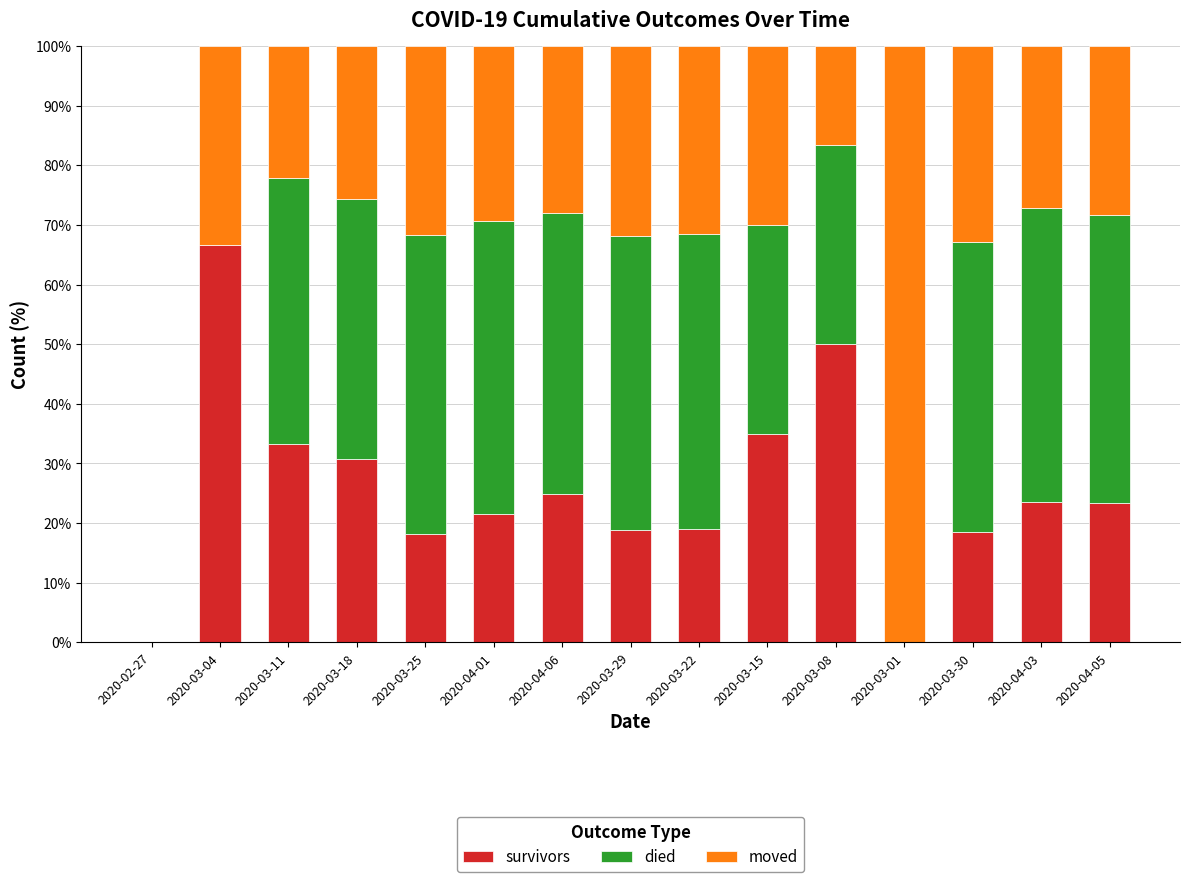

The value of survivors at 2020-04-06 is 24.9. True or false?

True